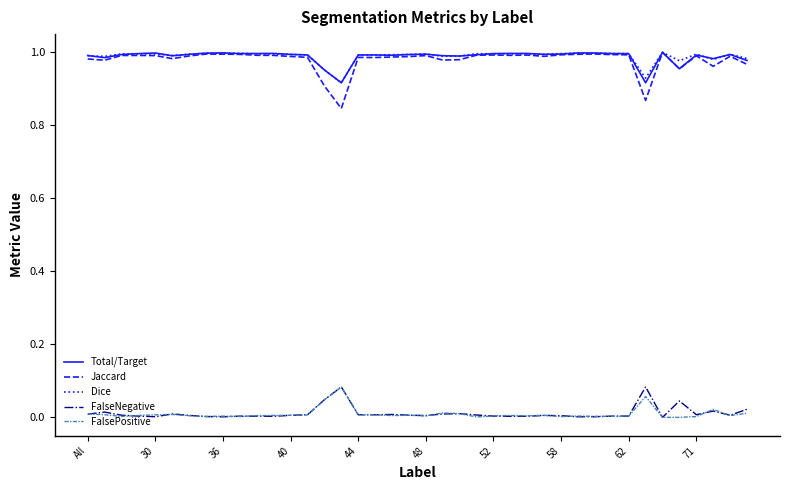

True or false: FalseNegative and Jaccard intersect in this chart.

False